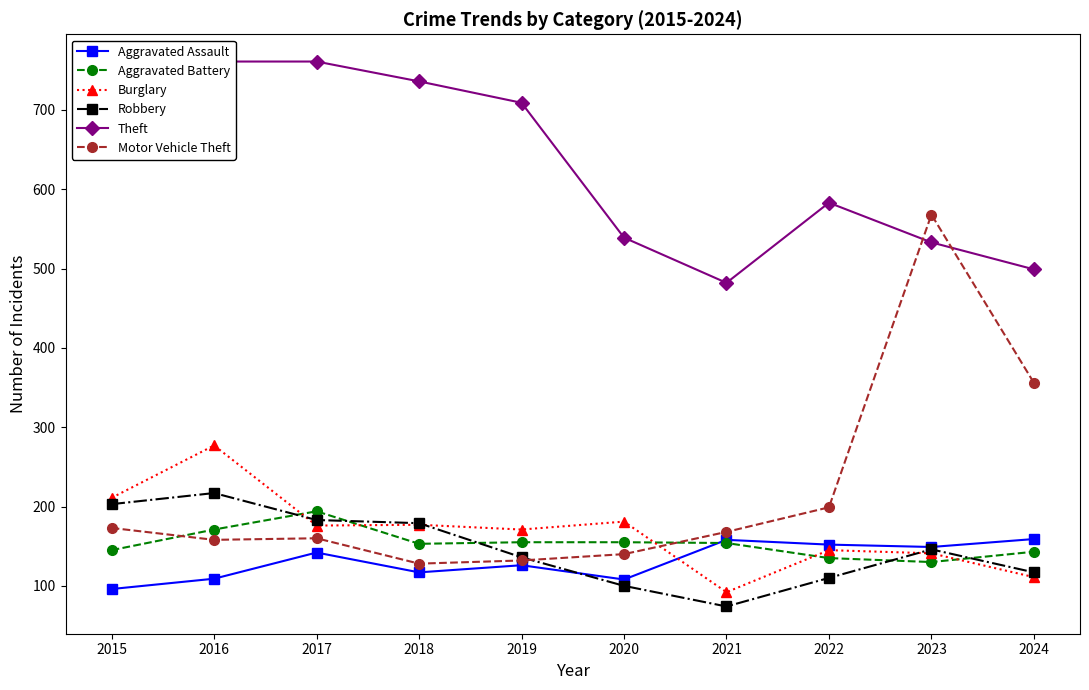

What value does the Burglary series have at 2020?

181